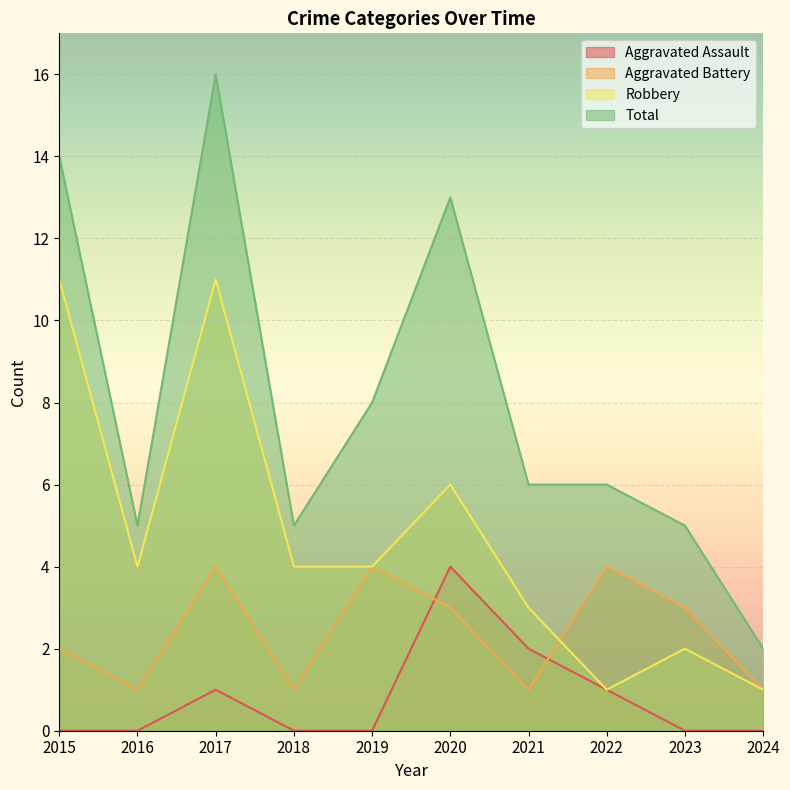

What are all the series names shown in the legend?

Aggravated Assault, Aggravated Battery, Robbery, Total